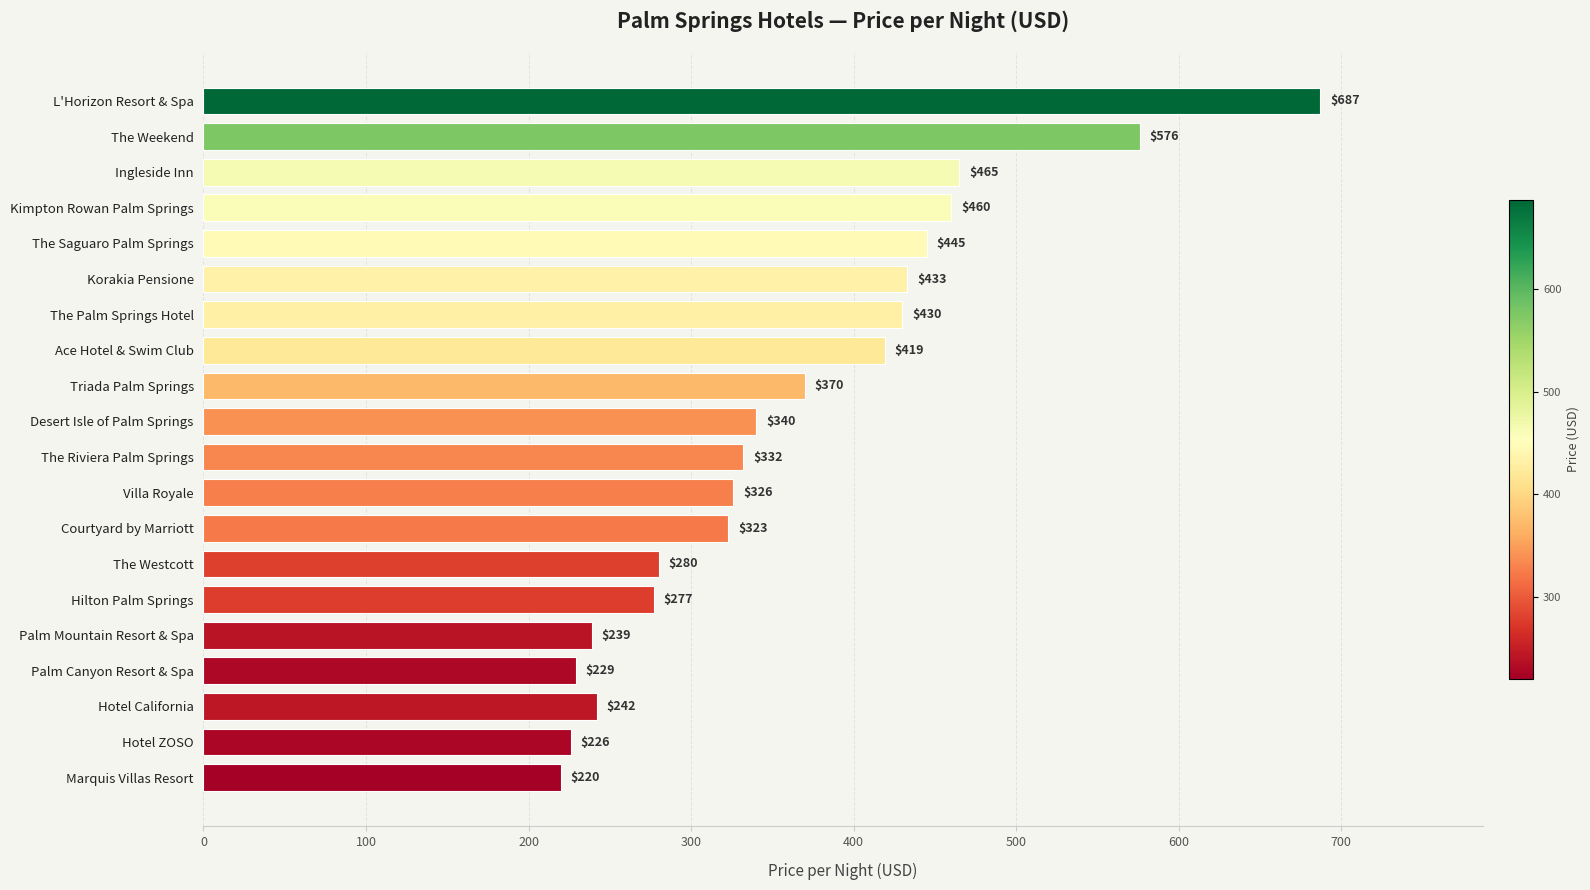

What is the value of the 5th bar from the top?

445